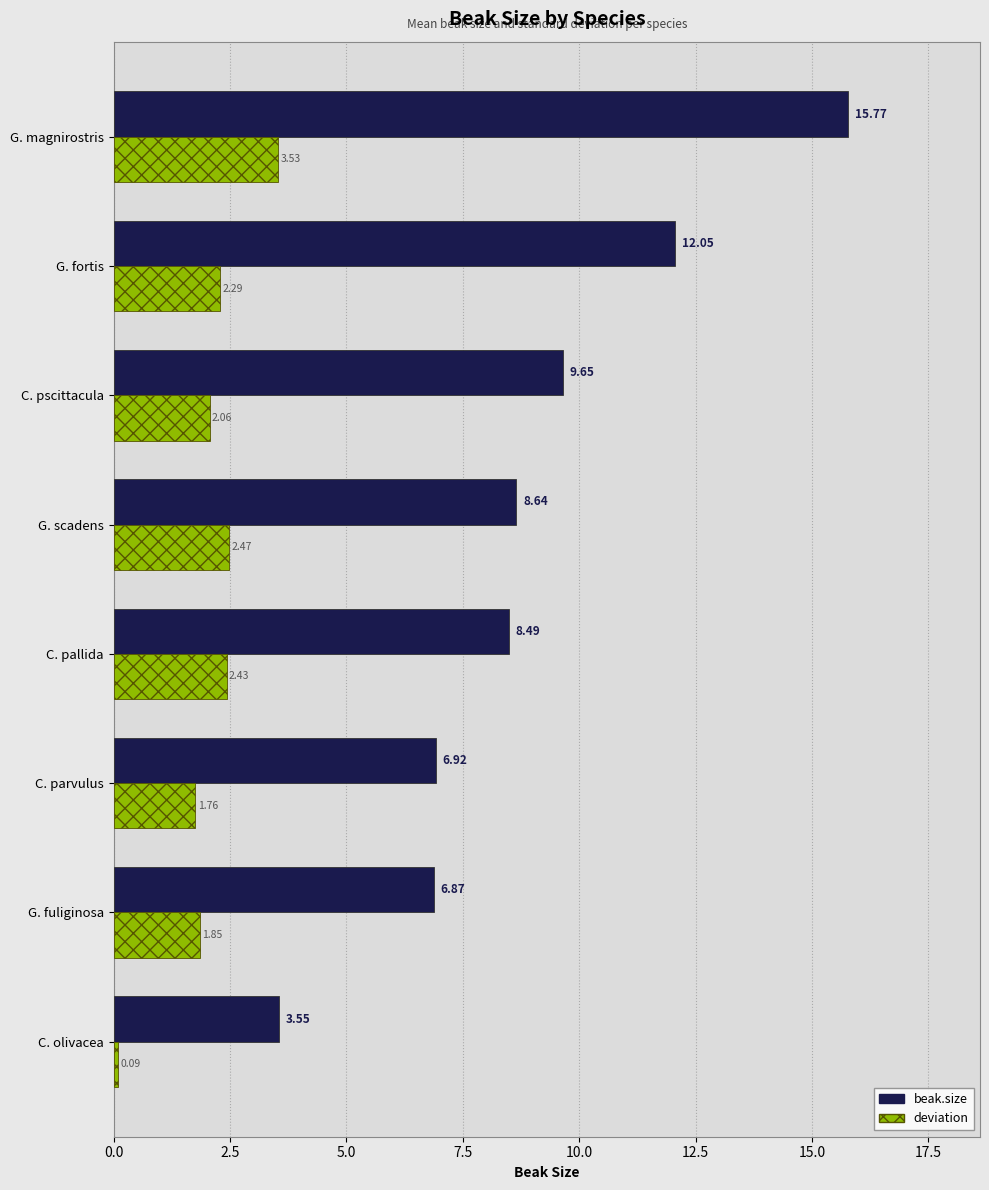

Which series has the largest total across all categories?

beak.size